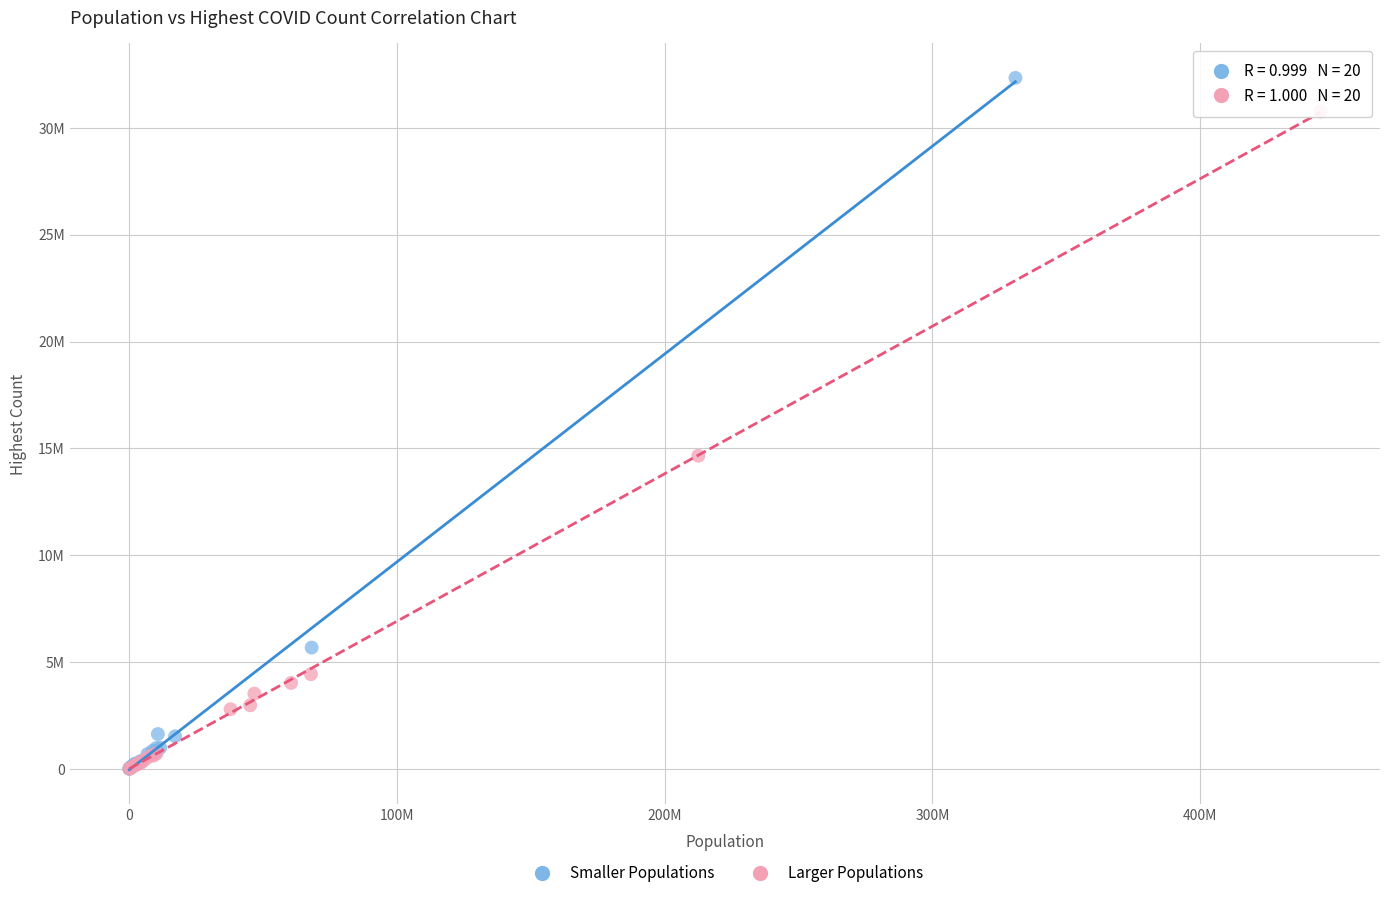

What are all the series names shown in the legend?

Smaller Populations, Larger Populations